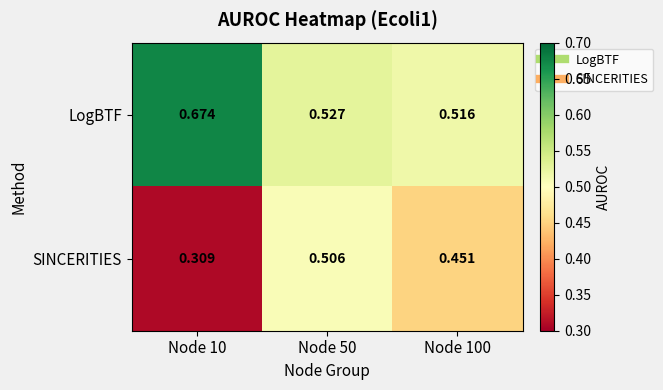

Which series has the widest spread of values?

SINCERITIES